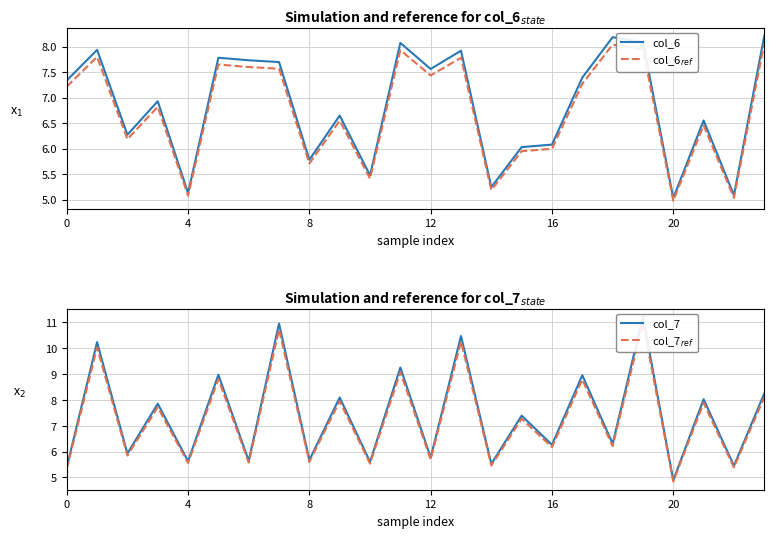

Which category has the lowest value in the col_6 series?

20